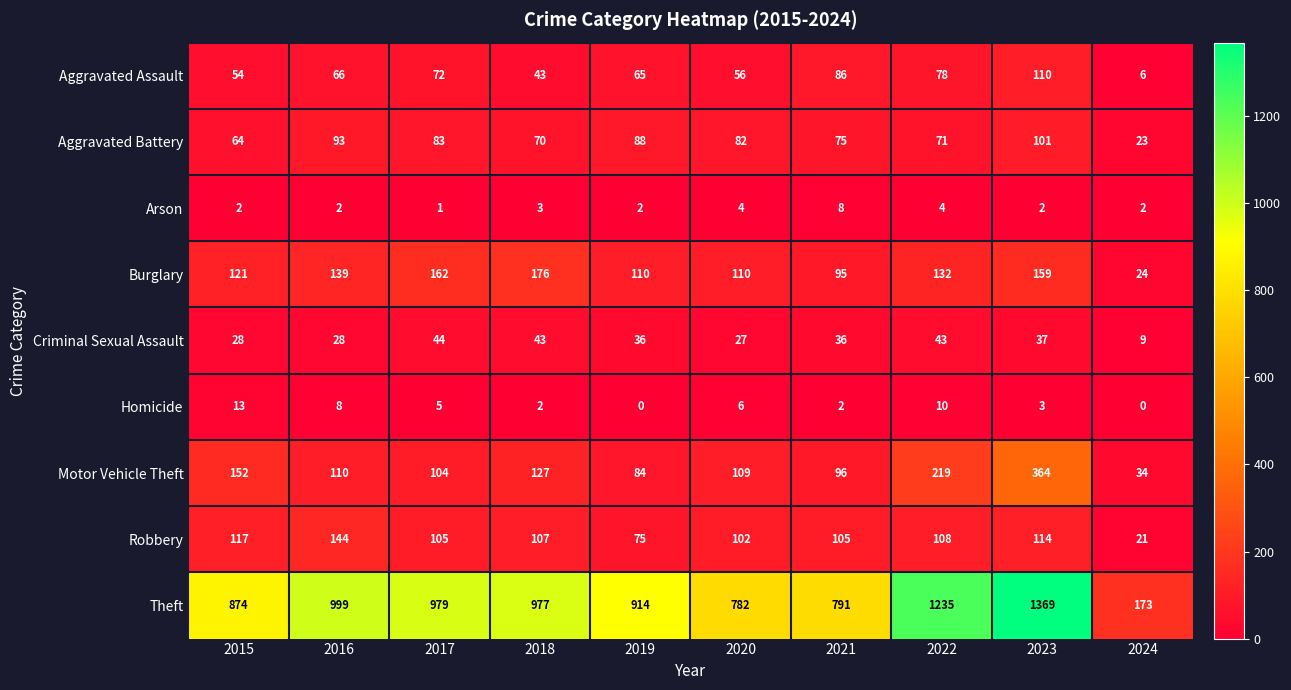

How many categories are shown in the chart?

10